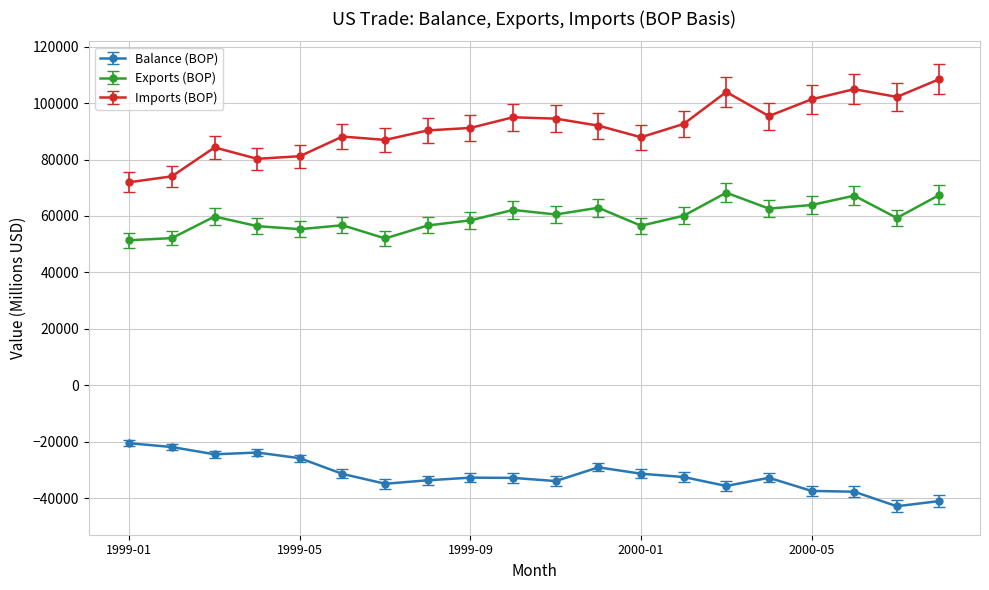

Rank the series by their maximum value, from highest to lowest.

Imports (BOP), Exports (BOP), Balance (BOP)